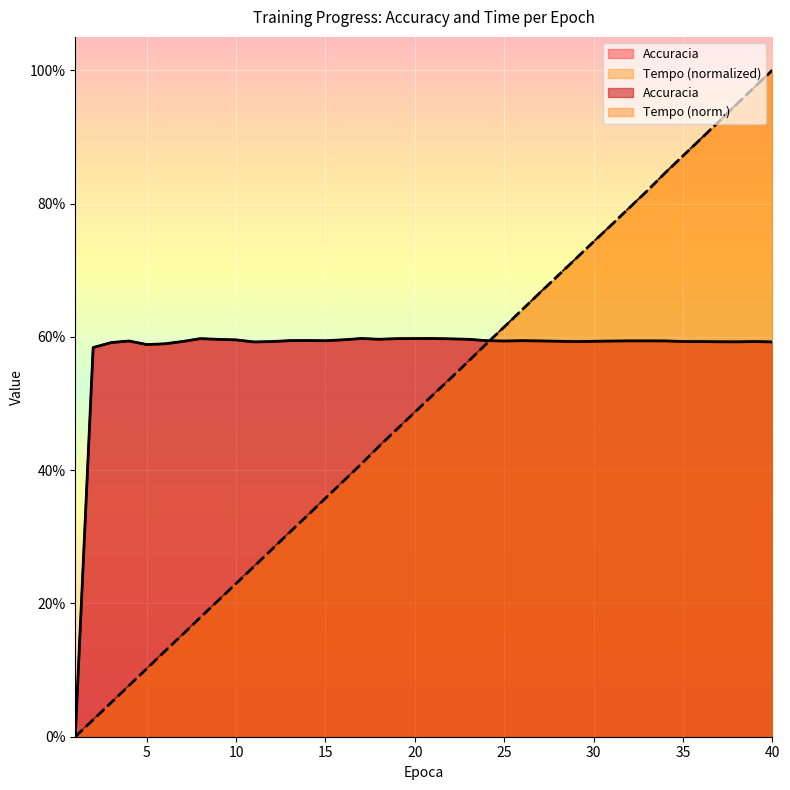

At which category does Accuracia reach its first local valley?

5